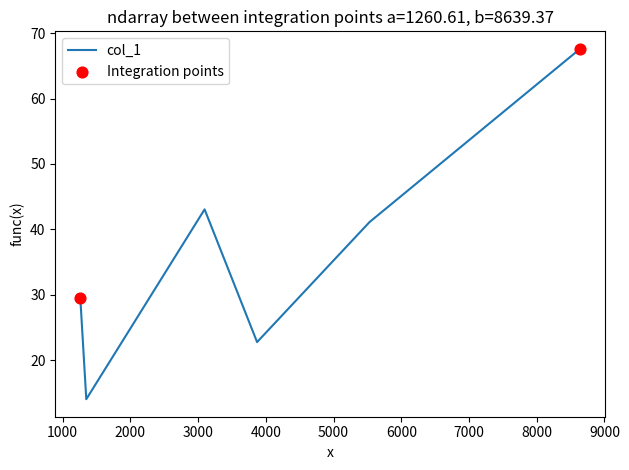

What is the difference between the second highest and second lowest values?

20.3